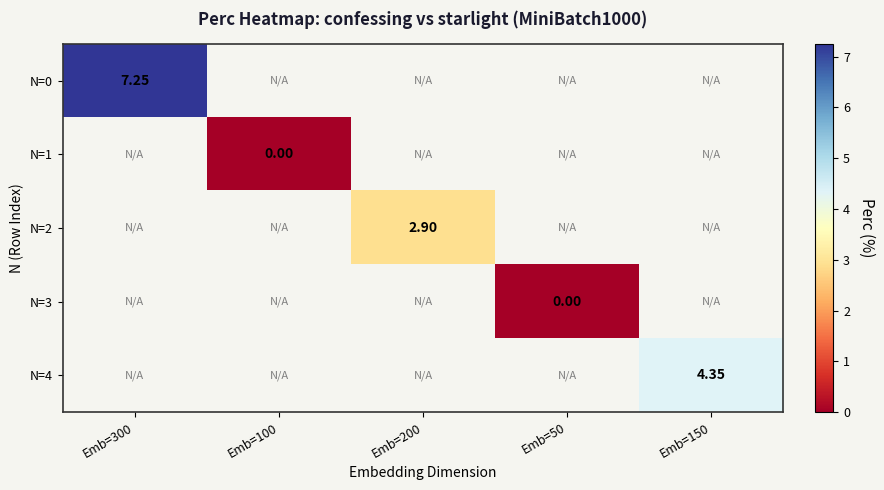

Which category has the lowest value across all series?

Emb=100